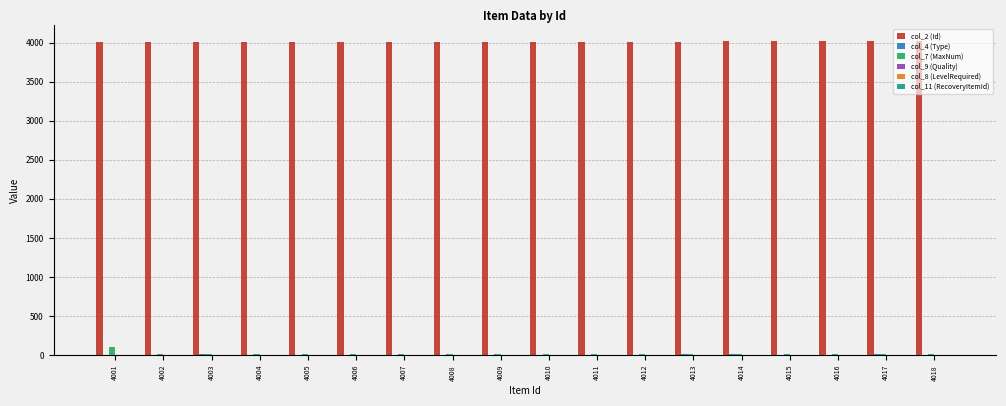

Is it true that col_2 (Id) equals 4018 at 4018?

True